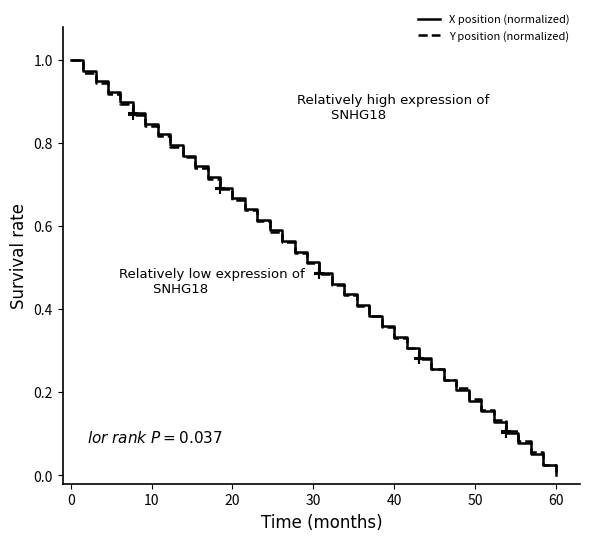

What are all the series names shown in the legend?

X position (normalized), Y position (normalized)